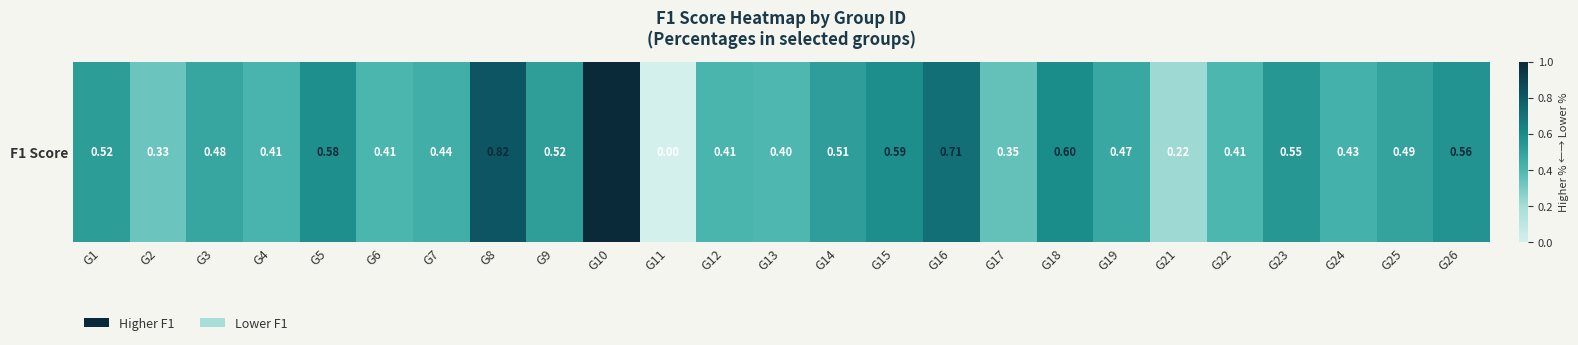

What is the average value?

0.5